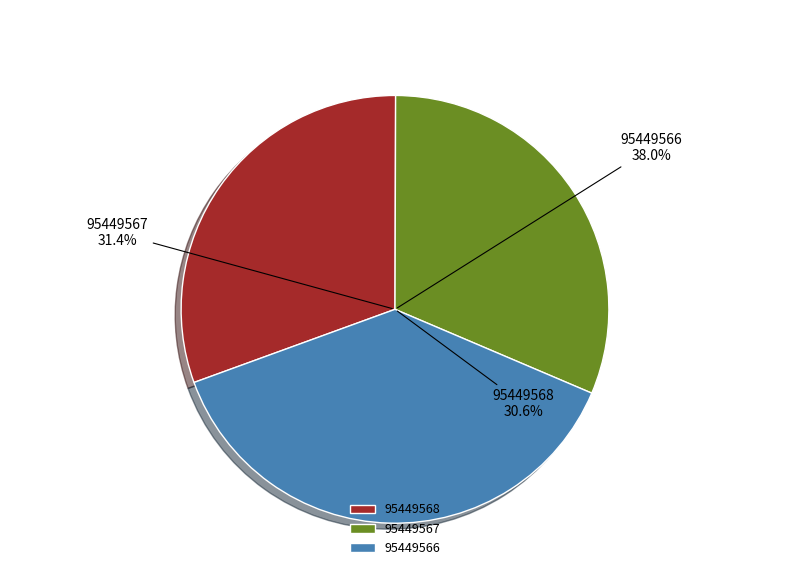

How many segments does this pie chart have?

3